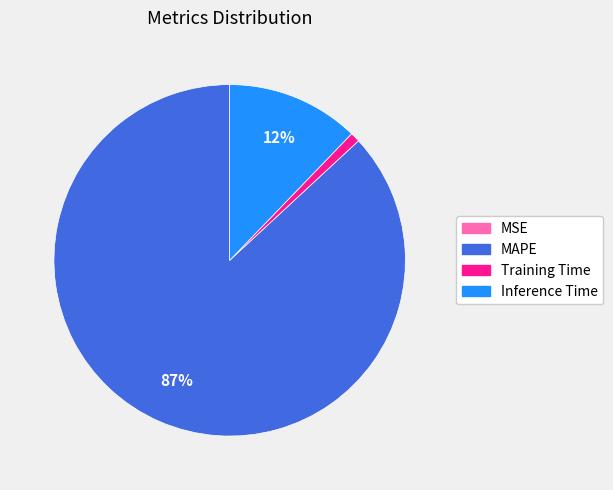

Is the sum of MAPE and Inference Time greater than half?

Yes